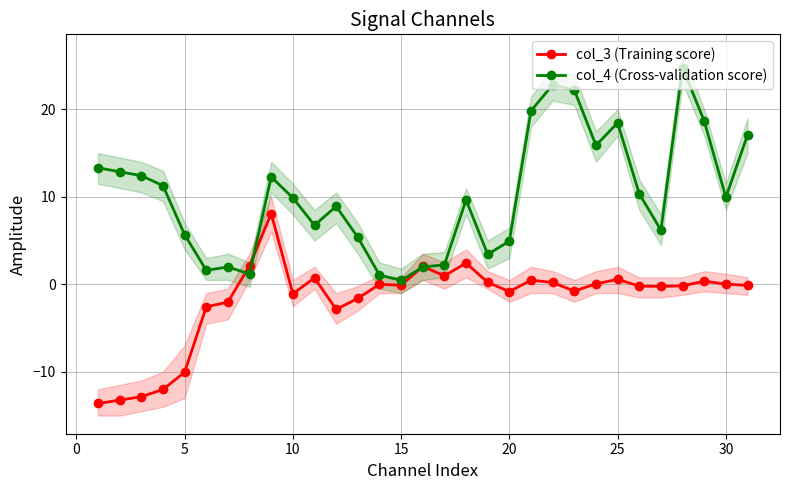

What is the difference between the maximum and minimum values in the col_4 (Cross-validation score) series?

24.3